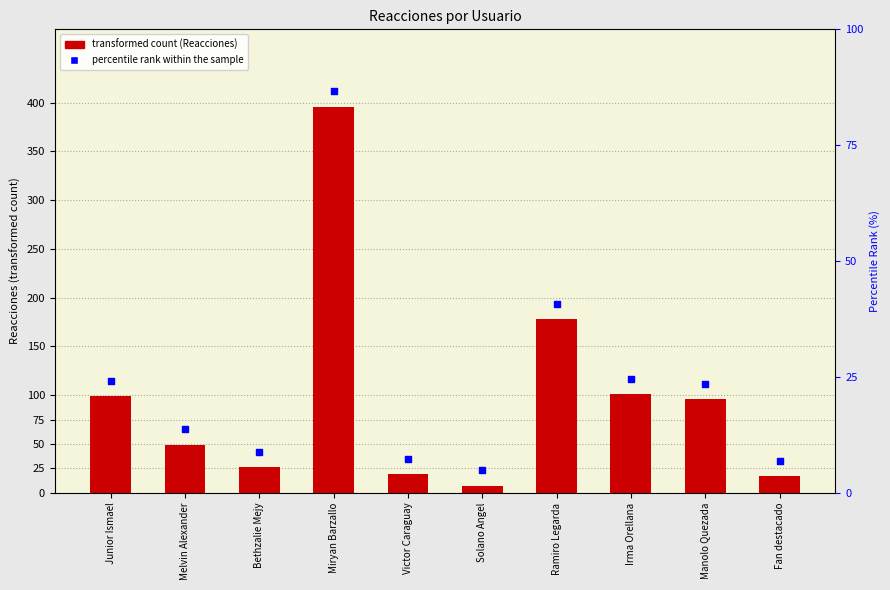

What is the total value across all series at Bethzalie Mejy?

68.0